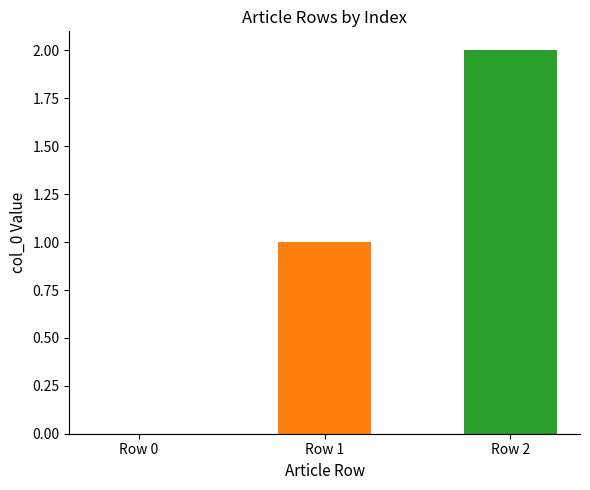

What is the sum of the values at Row 1 and Row 0?

1